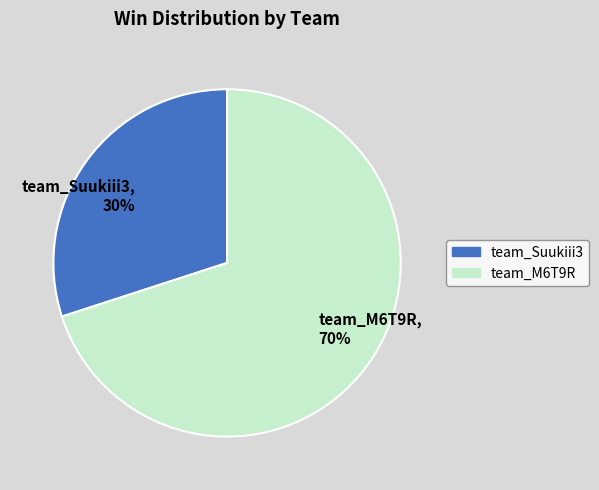

Which slice is the largest?

team_M6T9R